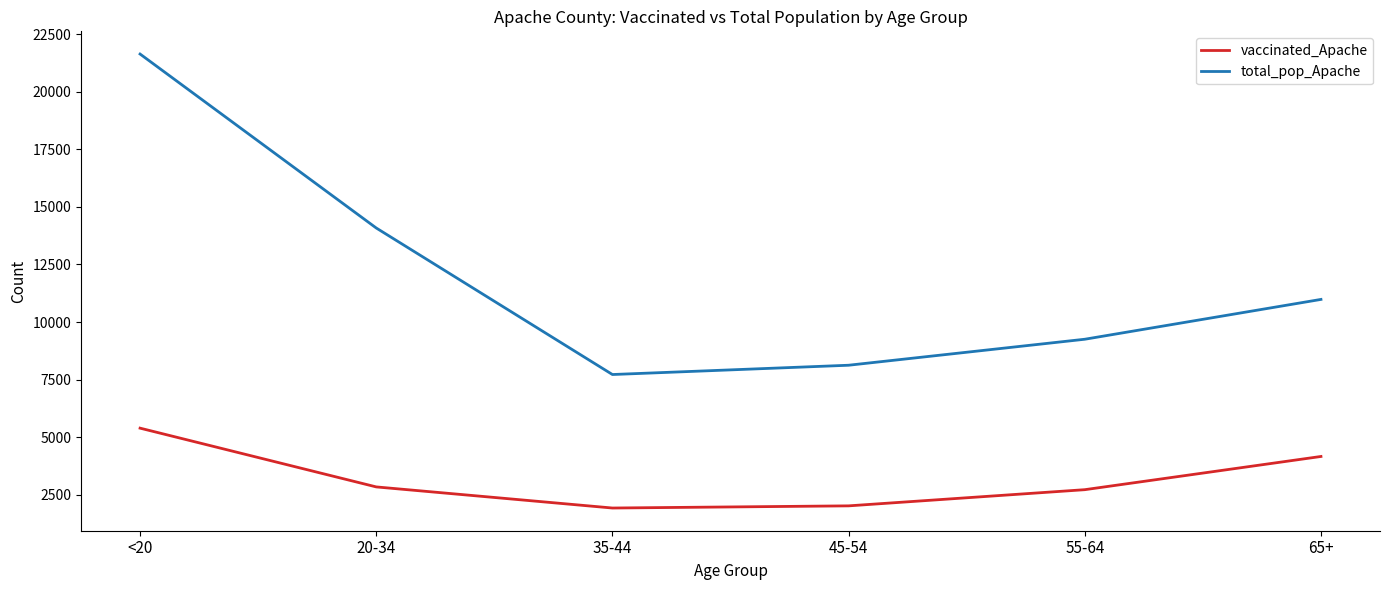

What is the difference between the maximum and second lowest values in the vaccinated_Apache series?

3372